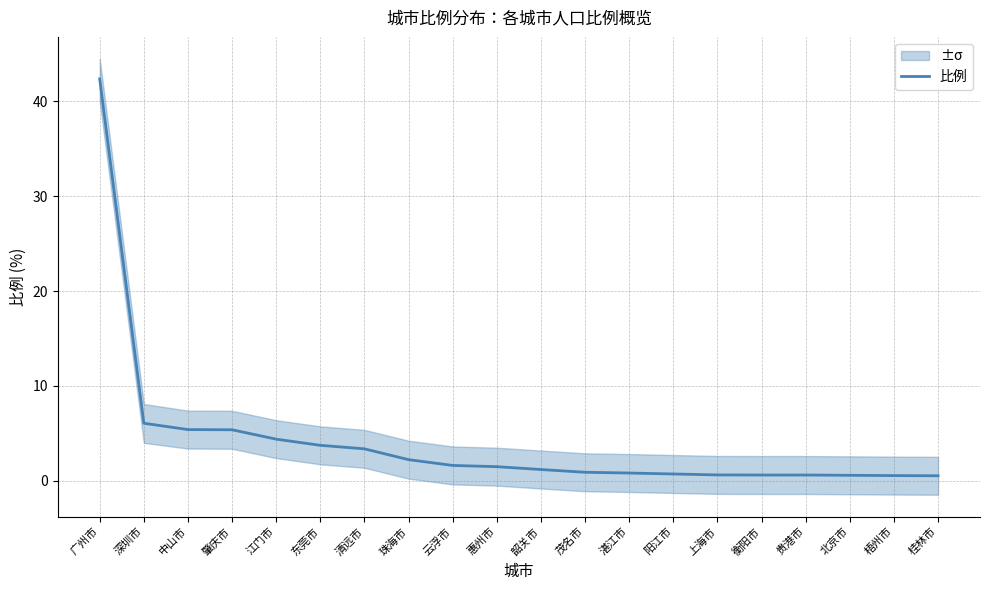

Which has a higher value, 云浮市 or 肇庆市?

肇庆市